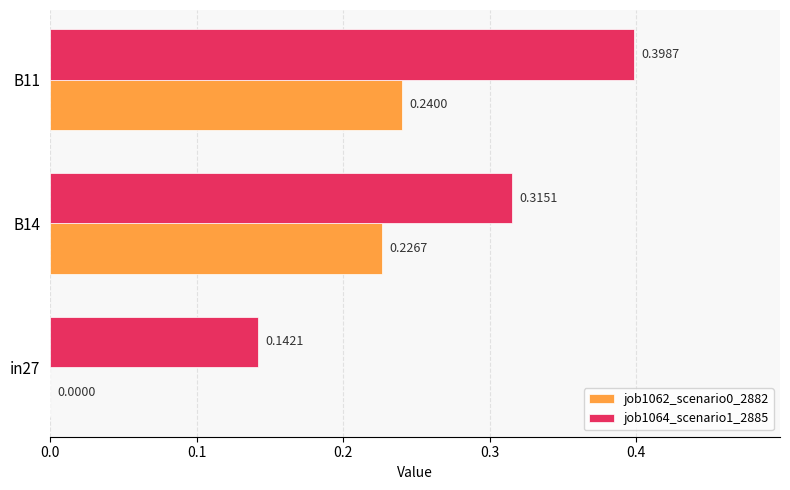

What is the sum of all job1062_scenario0_2882 values?

0.5